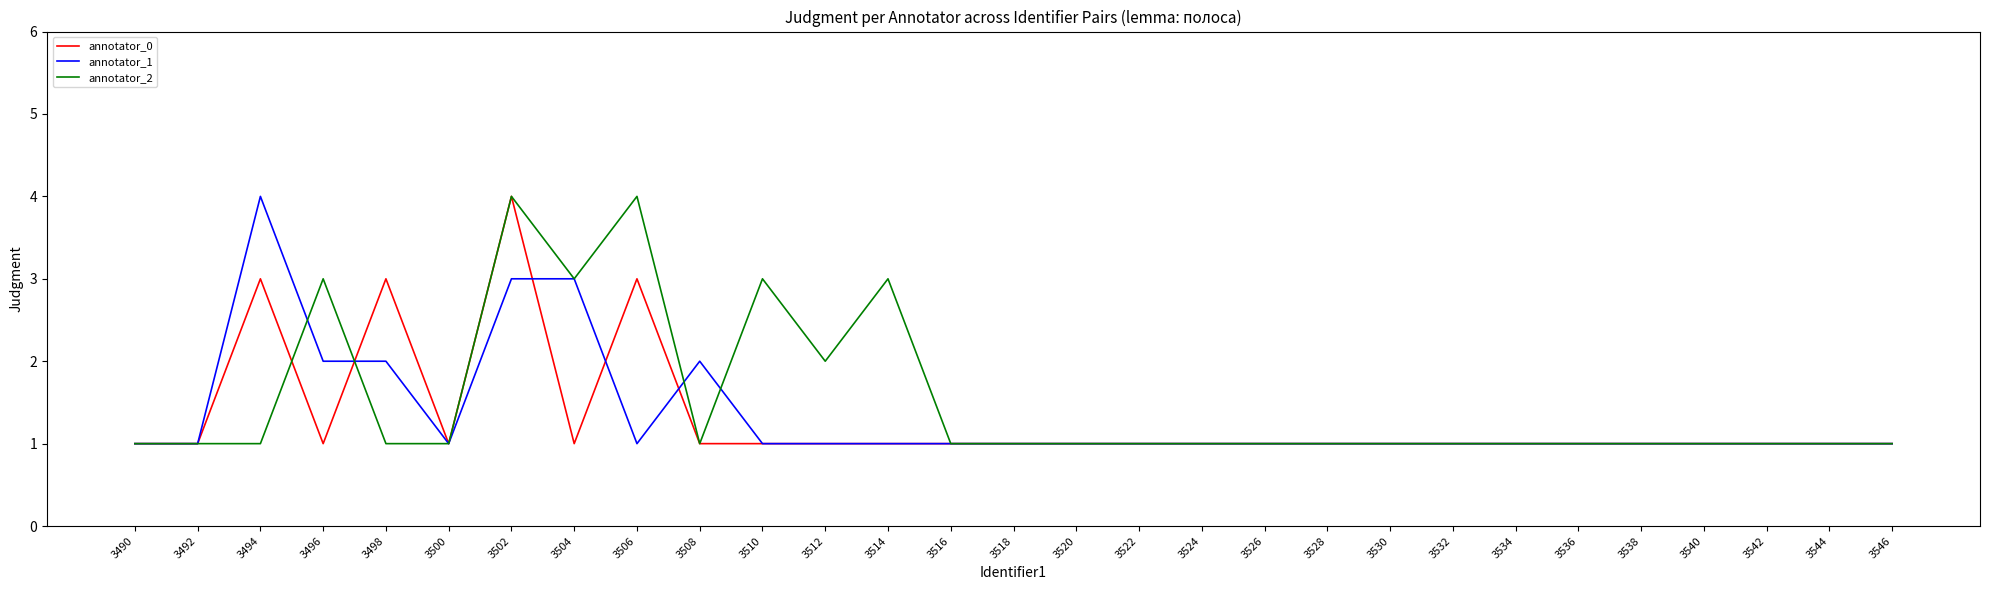

Reading left to right, what are all the values shown in this chart?

annotator_0: 3490=1	3492=1	3494=3	3496=1	3498=3	3500=1	3502=4	3504=1	3506=3	3508=1	3510=1	3512=1	3514=1	3516=1	3518=1	3520=1	3522=1	3524=1	3526=1	3528=1	3530=1	3532=1	3534=1	3536=1	3538=1	3540=1	3542=1	3544=1	3546=1
annotator_1: 3490=1	3492=1	3494=4	3496=2	3498=2	3500=1	3502=3	3504=3	3506=1	3508=2	3510=1	3512=1	3514=1	3516=1	3518=1	3520=1	3522=1	3524=1	3526=1	3528=1	3530=1	3532=1	3534=1	3536=1	3538=1	3540=1	3542=1	3544=1	3546=1
annotator_2: 3490=1	3492=1	3494=1	3496=3	3498=1	3500=1	3502=4	3504=3	3506=4	3508=1	3510=3	3512=2	3514=3	3516=1	3518=1	3520=1	3522=1	3524=1	3526=1	3528=1	3530=1	3532=1	3534=1	3536=1	3538=1	3540=1	3542=1	3544=1	3546=1